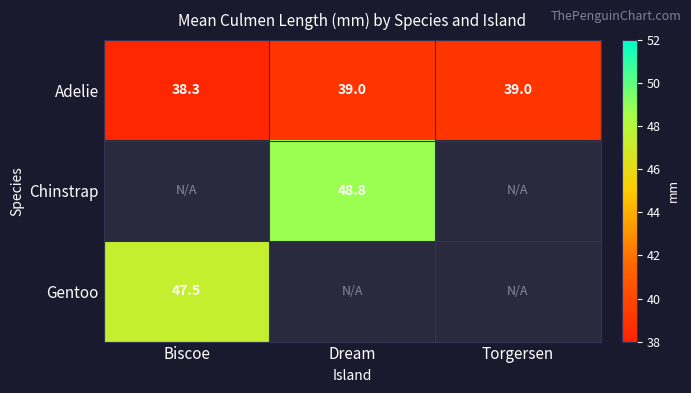

What is the difference between the Adelie values at Torgersen and Biscoe?

0.7